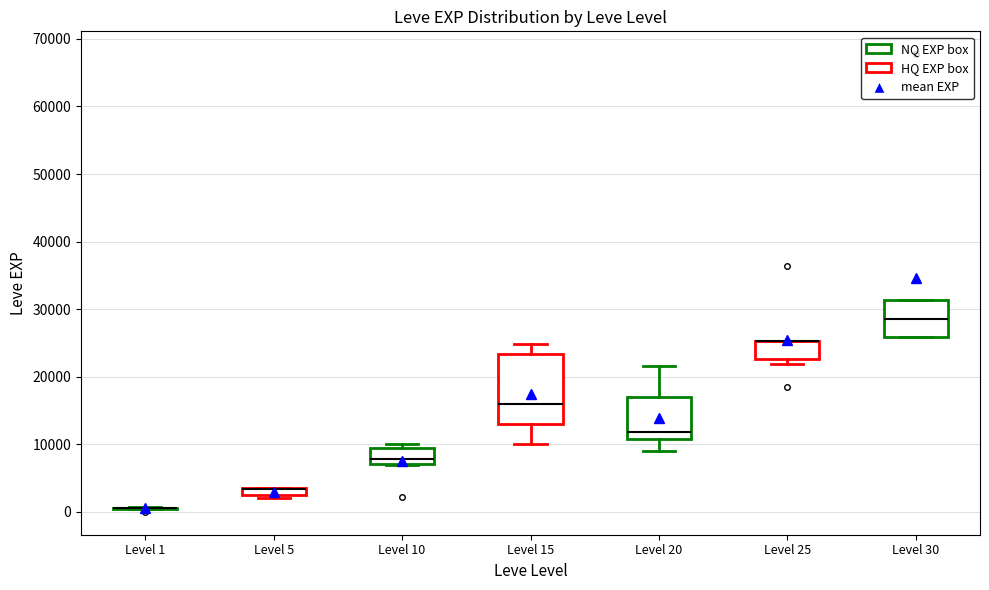

Which box is the tallest, from its lower edge to its upper edge?

Level 15